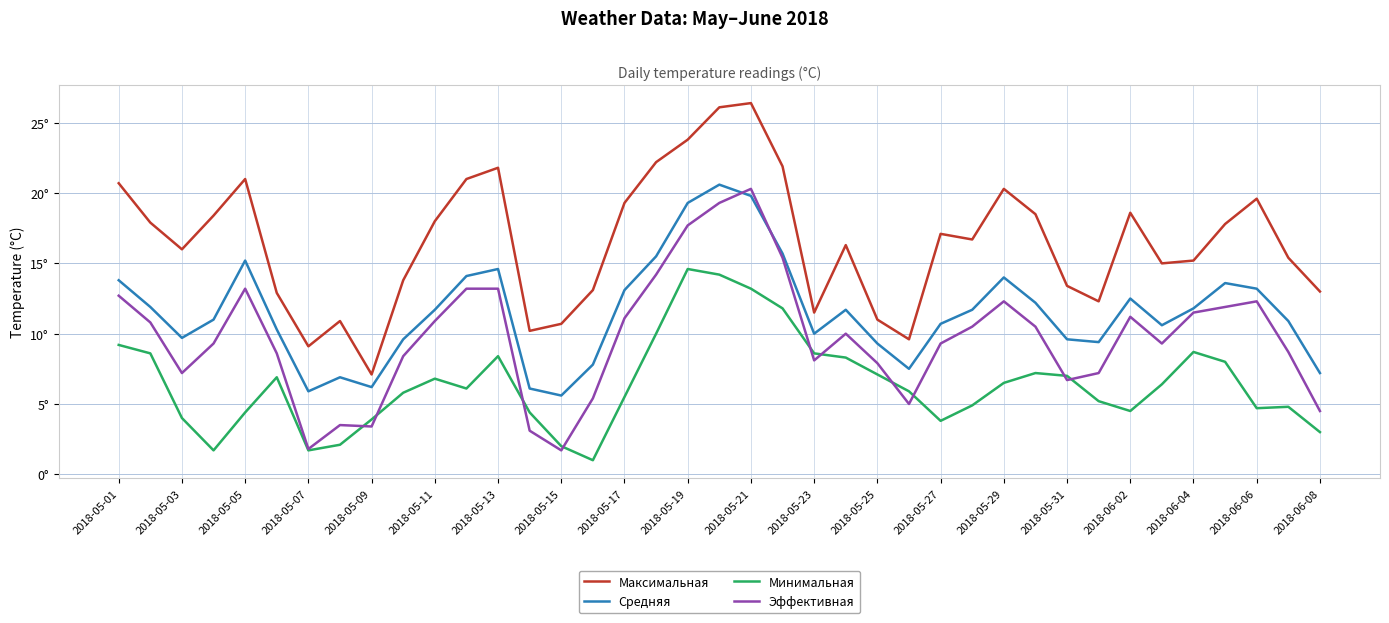

True or false: Средняя and Максимальная intersect in this chart.

False